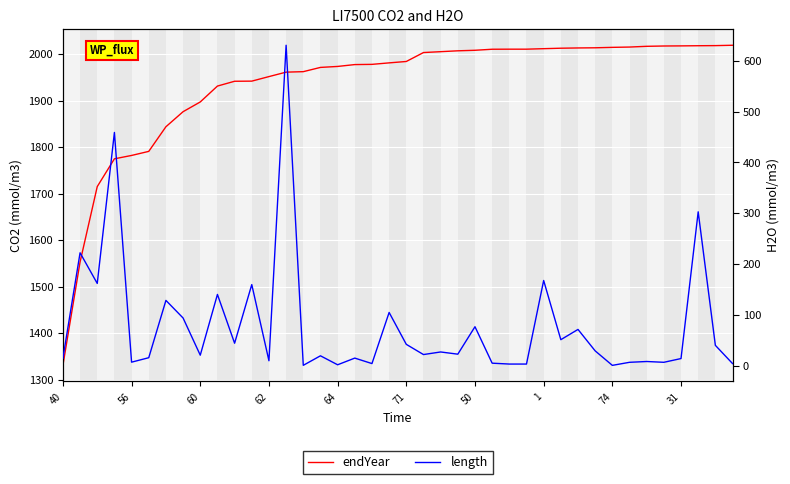

At which category is the sum across all series the highest?

13